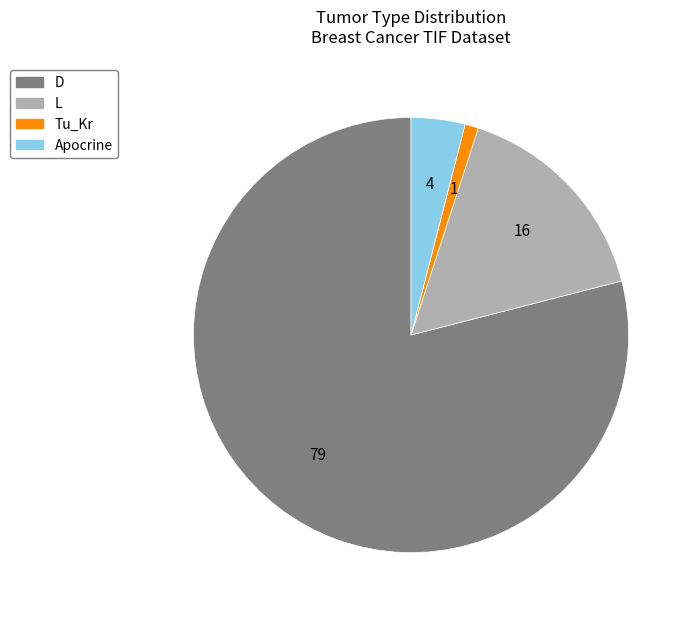

Rank the categories by value from lowest to highest.

Tu_Kr, Apocrine, L, D